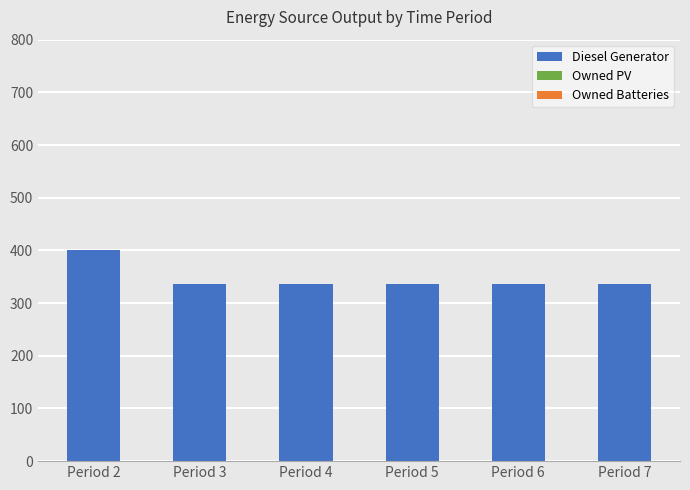

What is the average value?

347